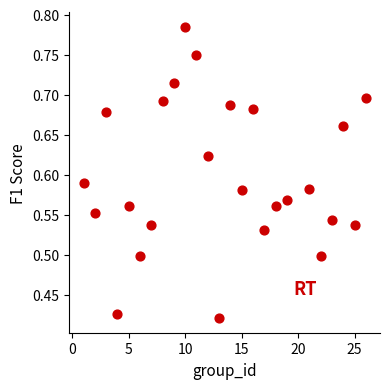

What is the range of X values (max minus min)?

25.0